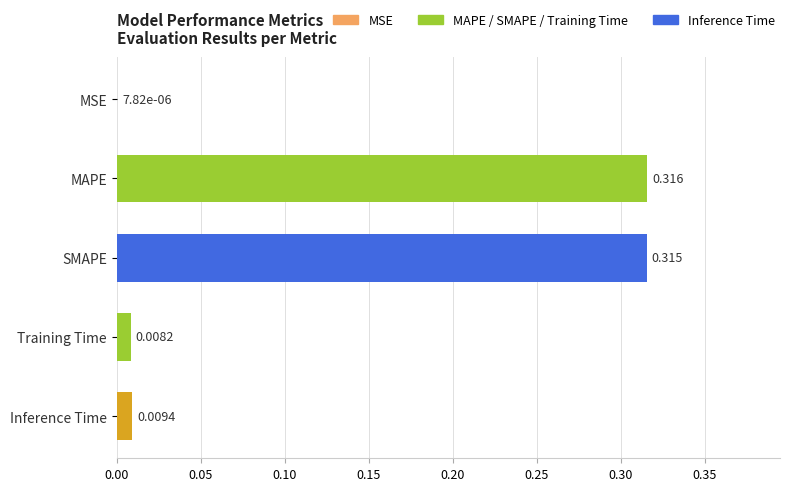

Which label corresponds to the largest value in the chart?

MAPE